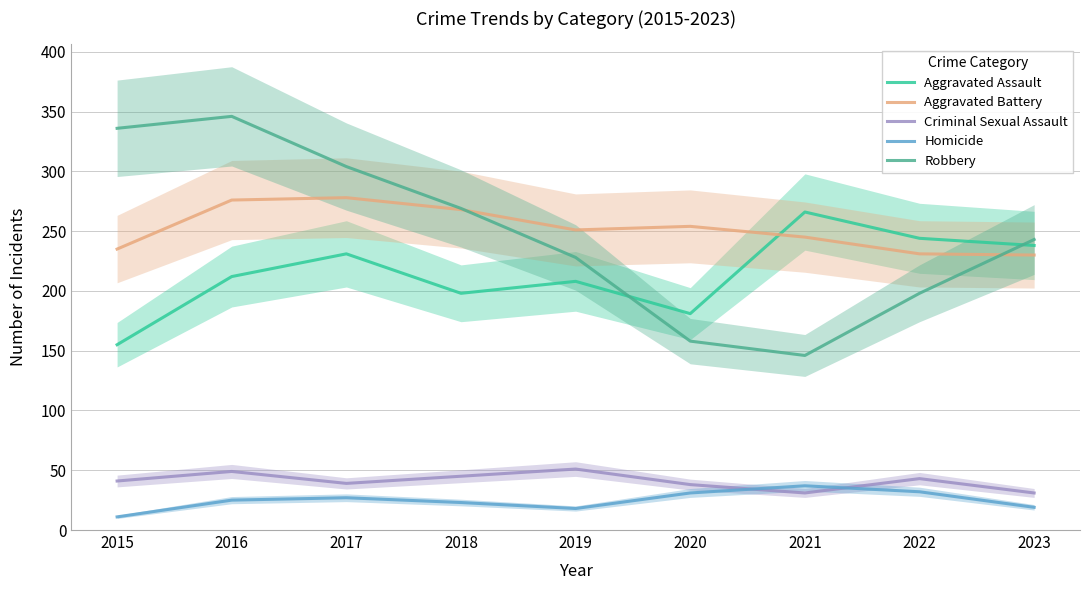

What is the value of the Aggravated Assault point at the 6th from the left?

181